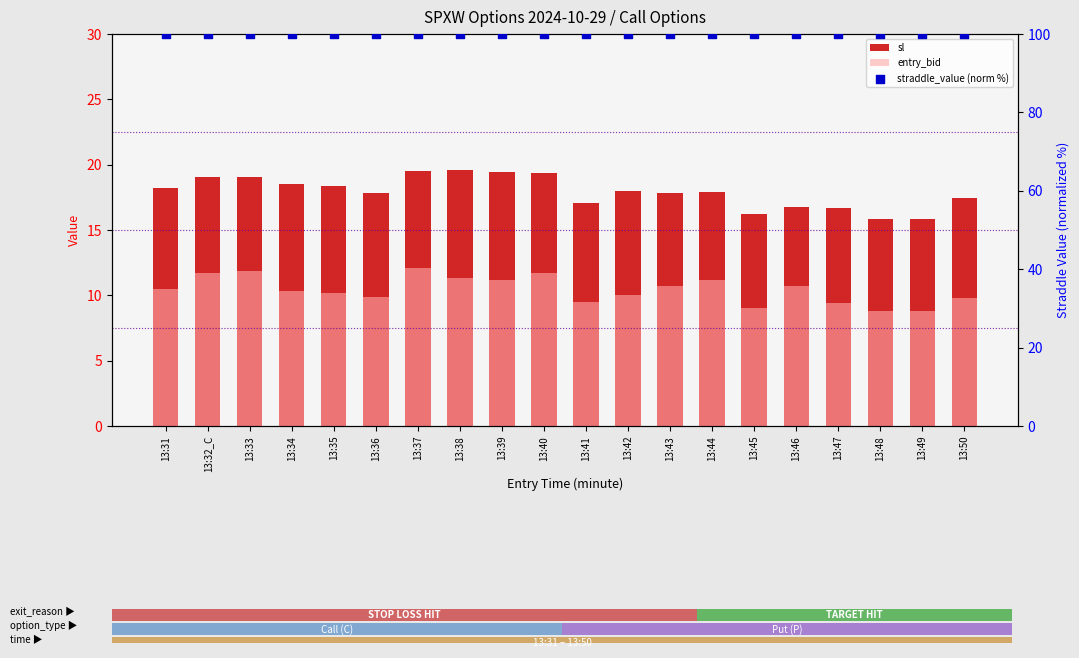

Is the value of entry_bid at 13:50 greater than the value of straddle_value (norm %) at 13:46?

No